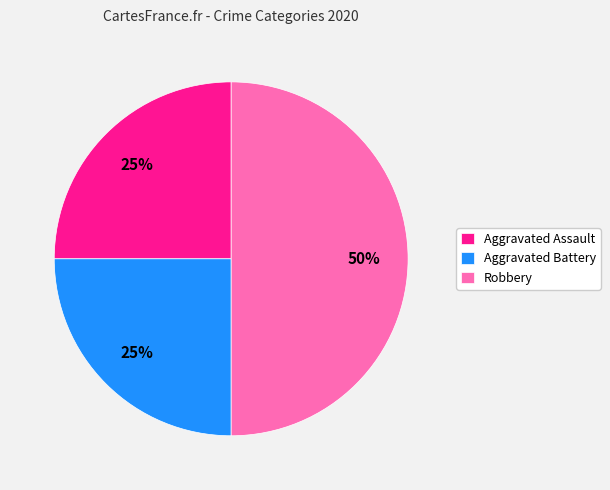

Count the number of slices in the pie.

3